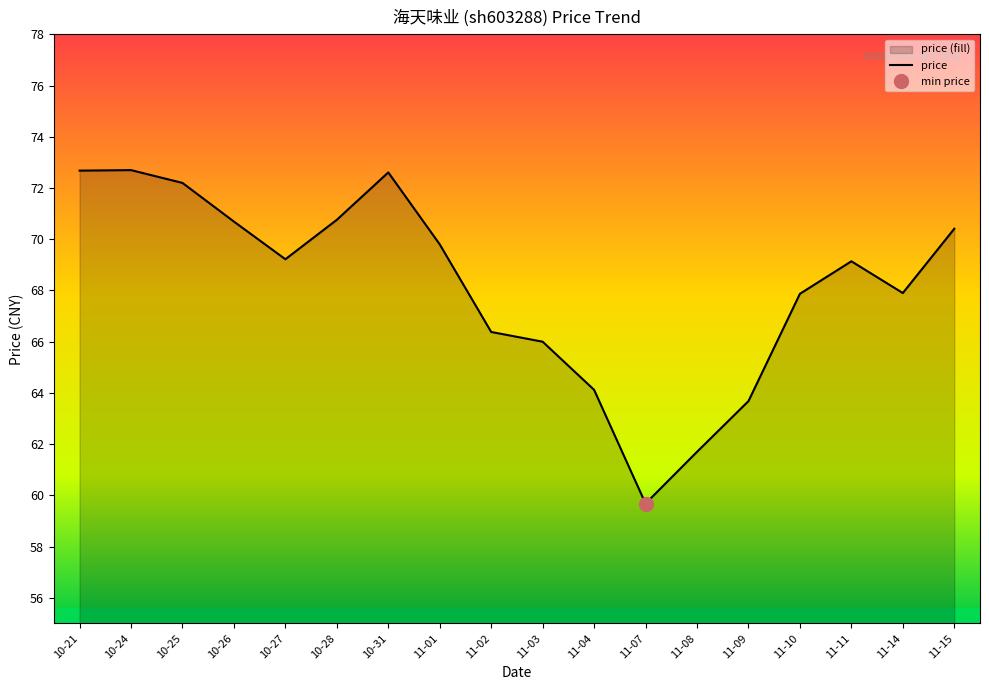

What is the sum of all values?

1227.5